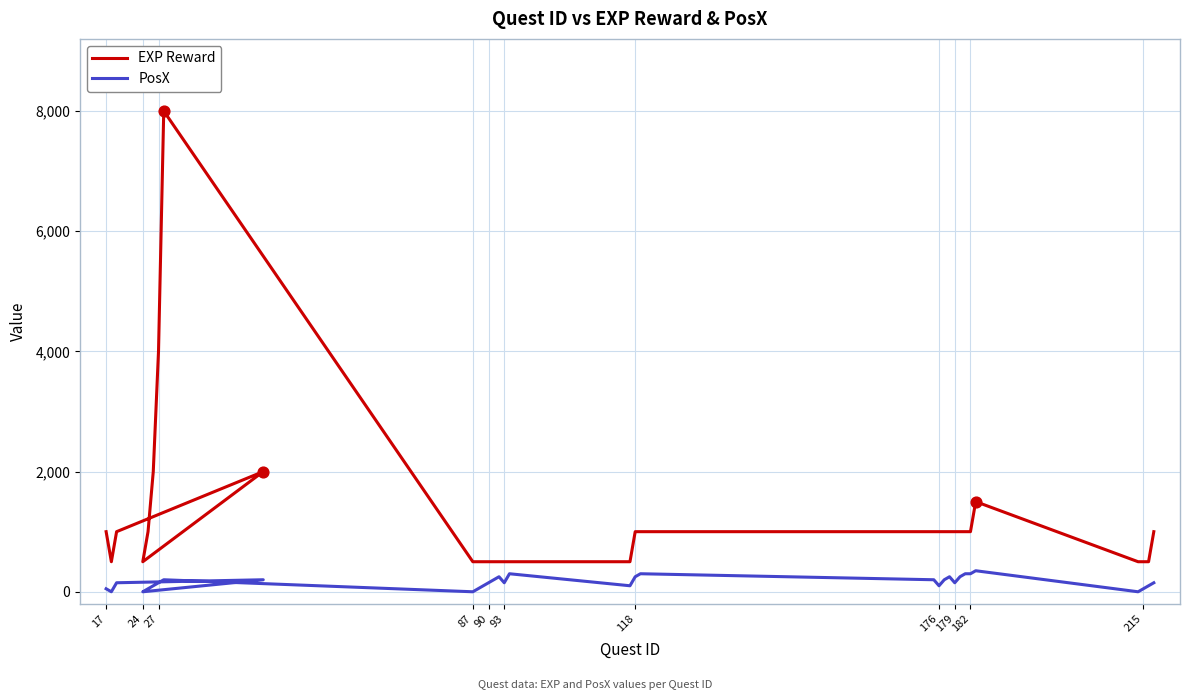

Which series contains the lowest Y value?

PosX